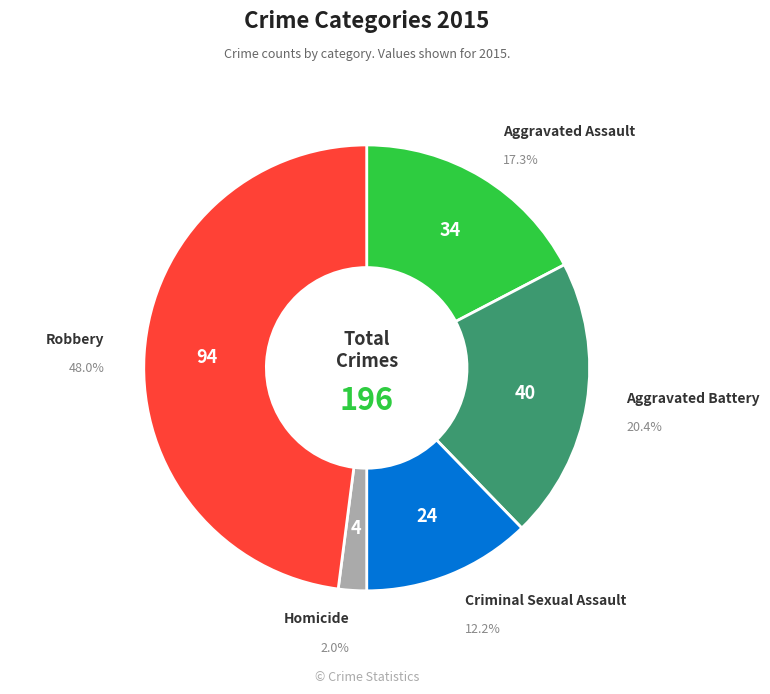

How many segments does this pie chart have?

5